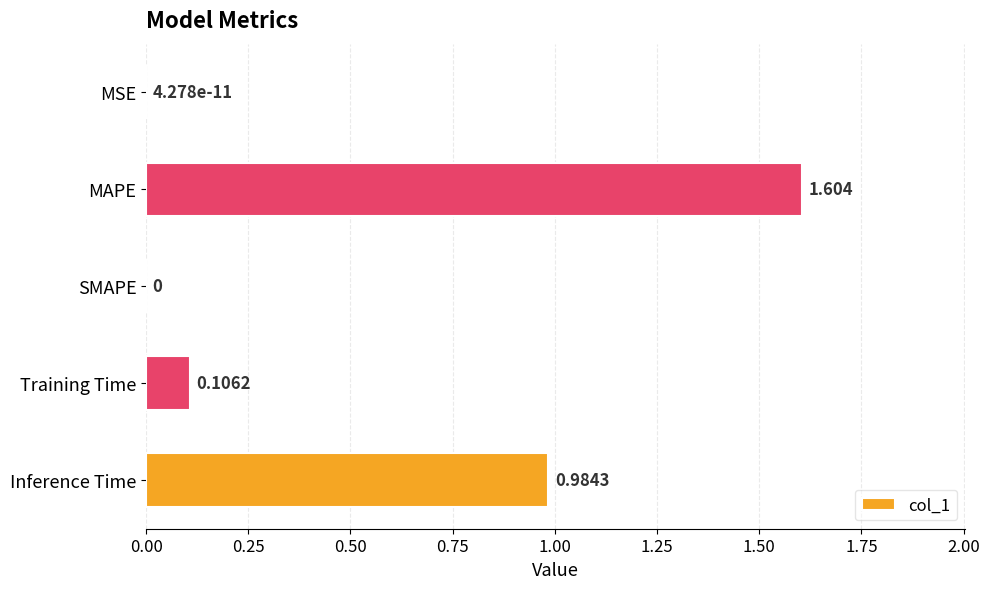

Which category has the highest value across all series?

MAPE